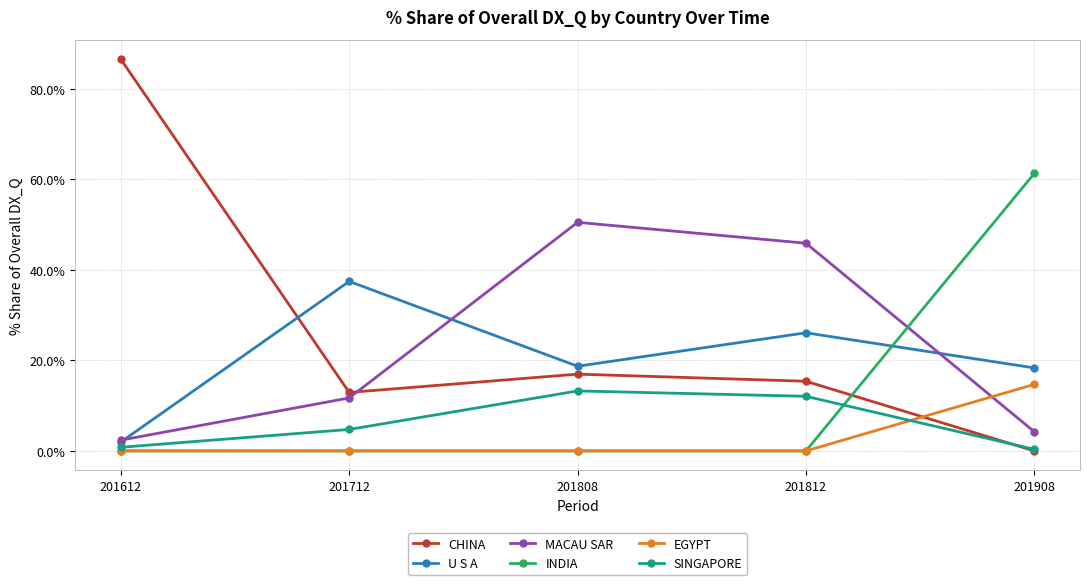

What is the spread (max minus min) of values at 201808?

50.5